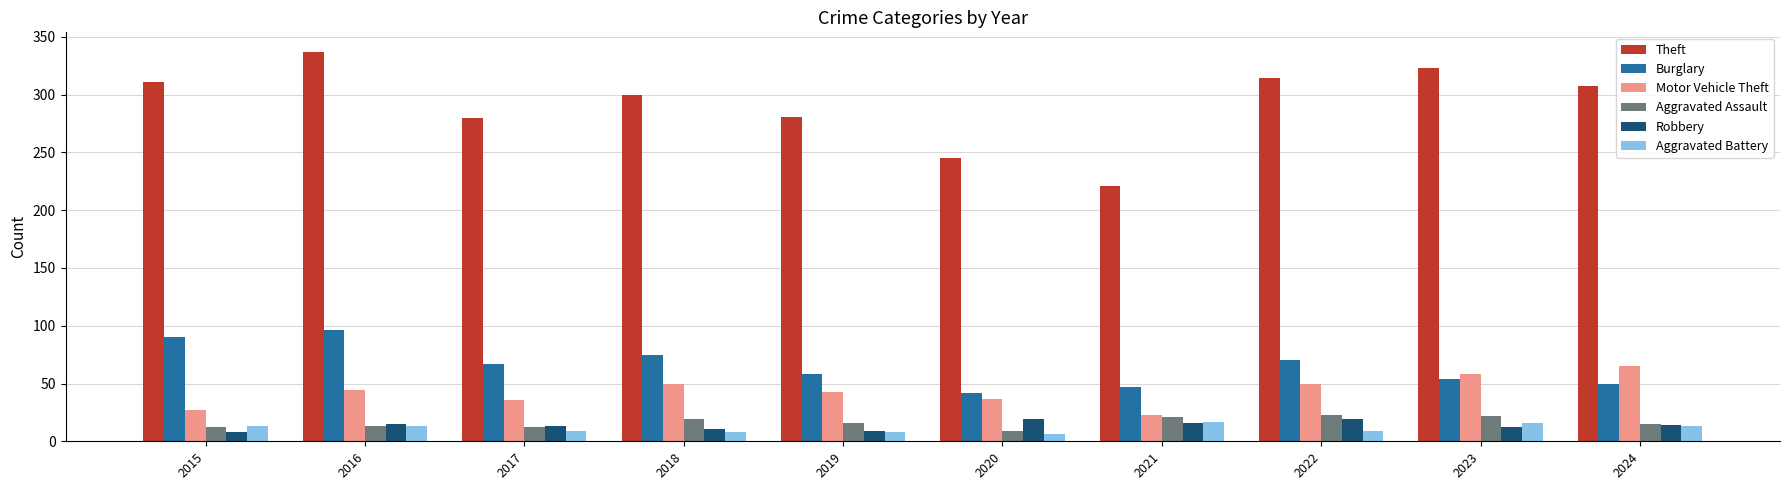

What is the difference between the maximum and minimum values in the Robbery series?

11